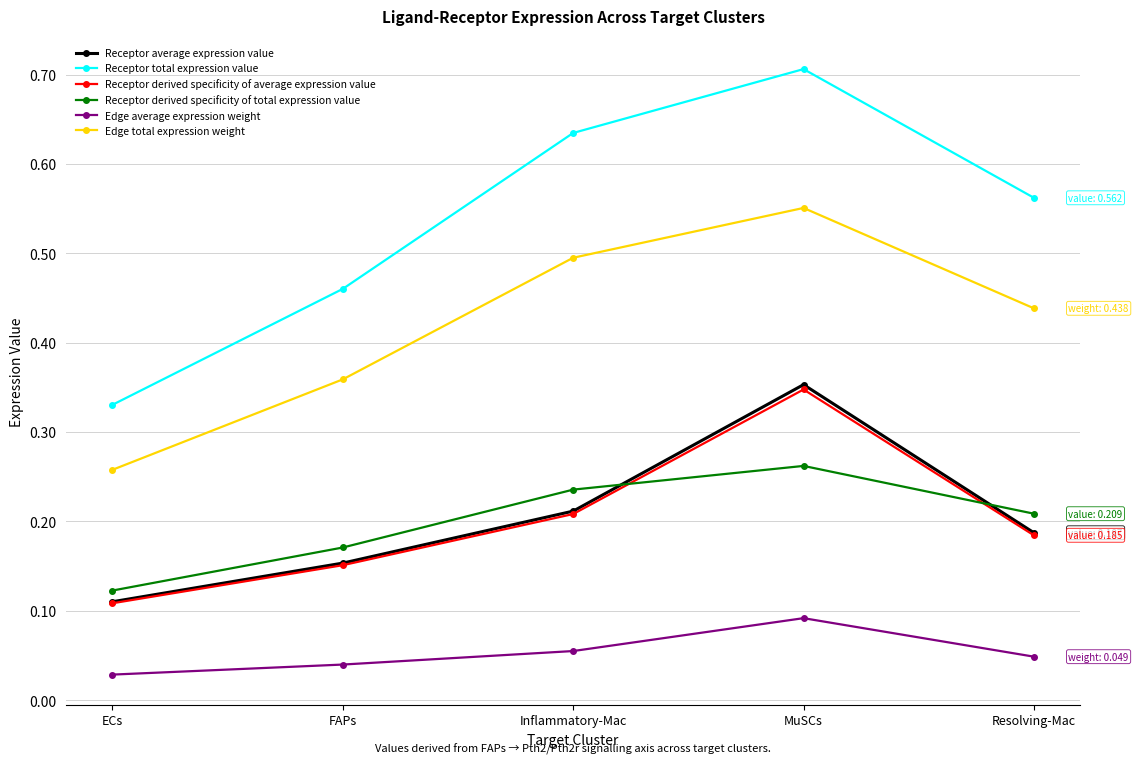

In Receptor derived specificity of average expression value, how many points are higher than both neighbors (excluding endpoints)?

1